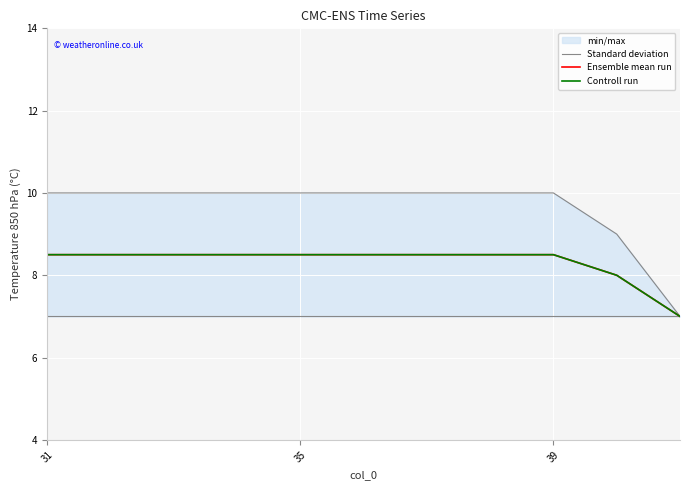

True or false: Controll run has more than 1 interior local peaks.

False